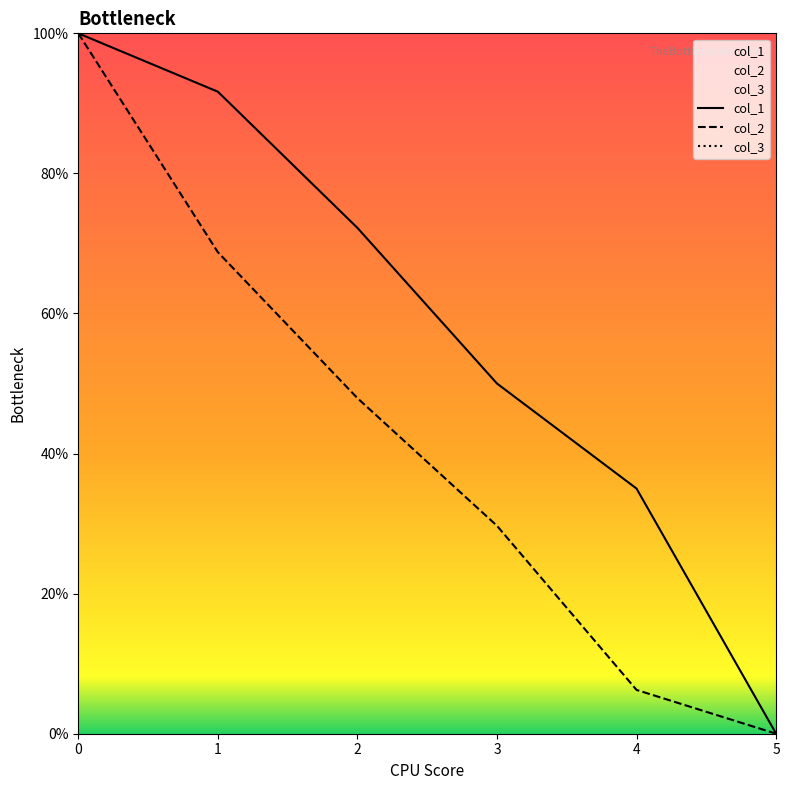

The col_2 series shows 22.3 at 2. True or false?

False